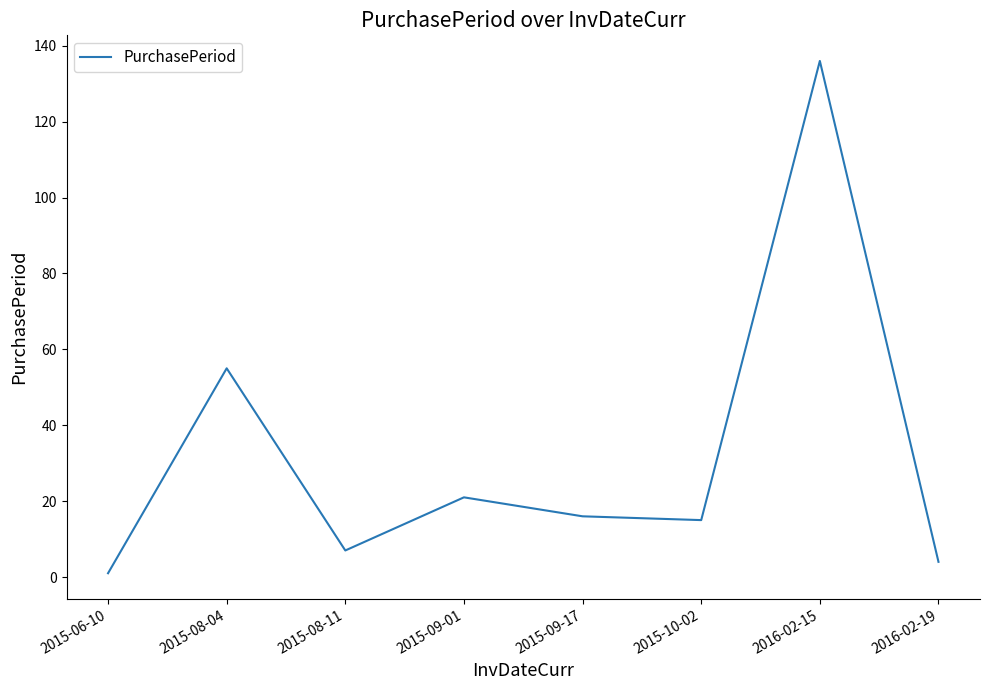

True or false: the data shows 4 at 2016-02-19.

True